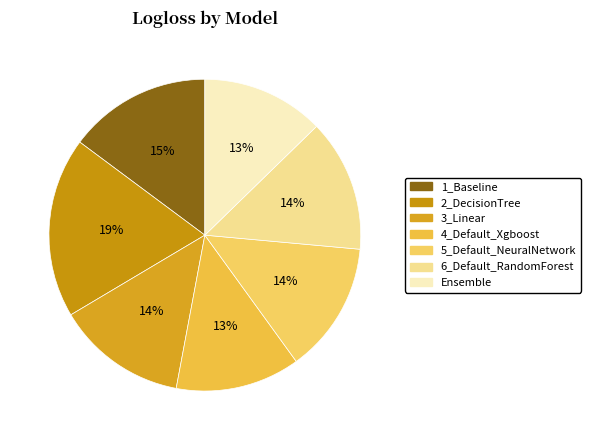

Does any single category account for the majority?

No